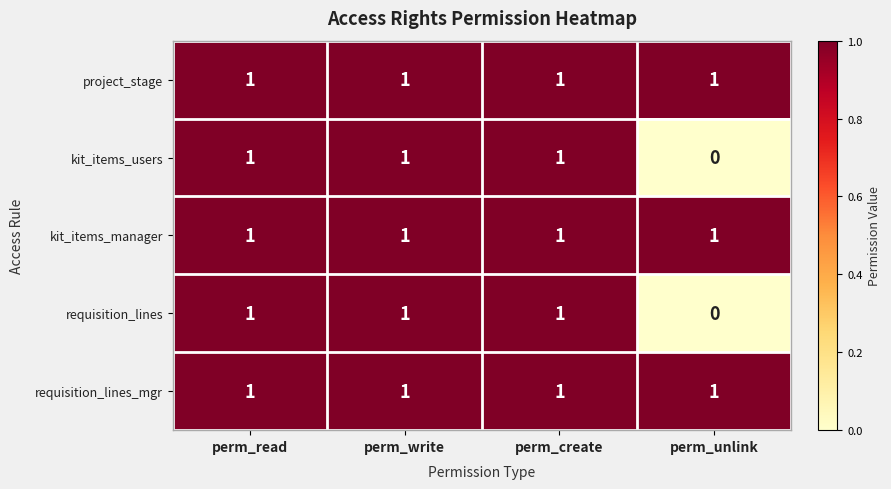

Is it true that requisition_lines equals 1 at perm_unlink?

False